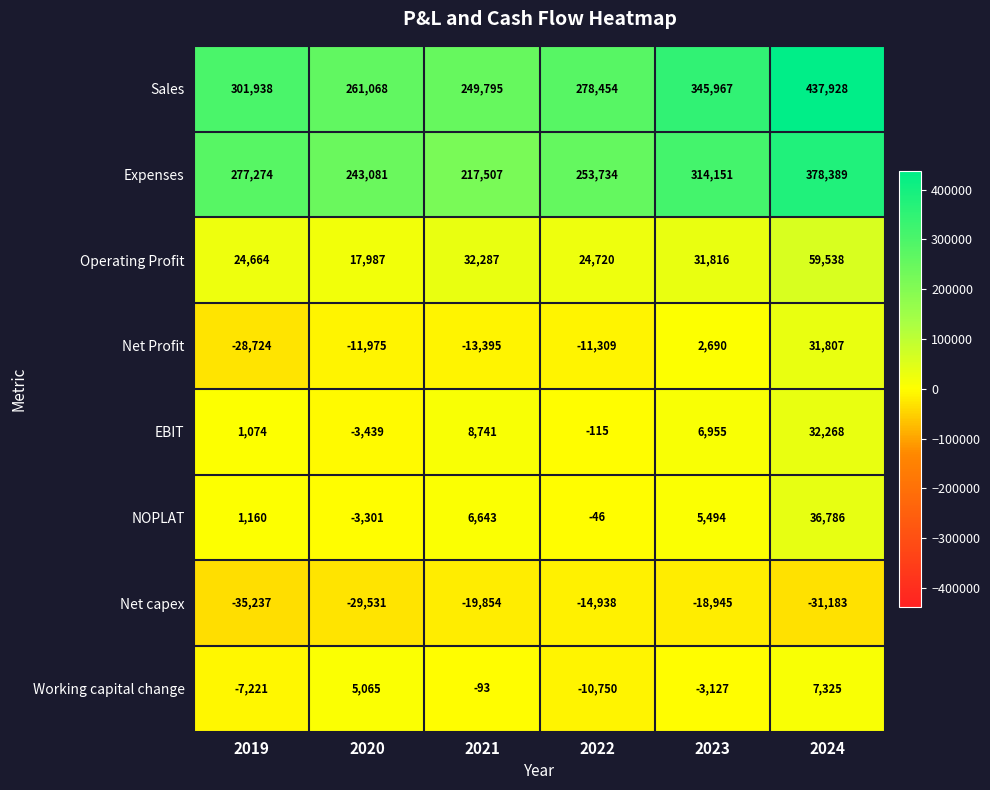

Where is Sales nearest to the value 343861?

2023